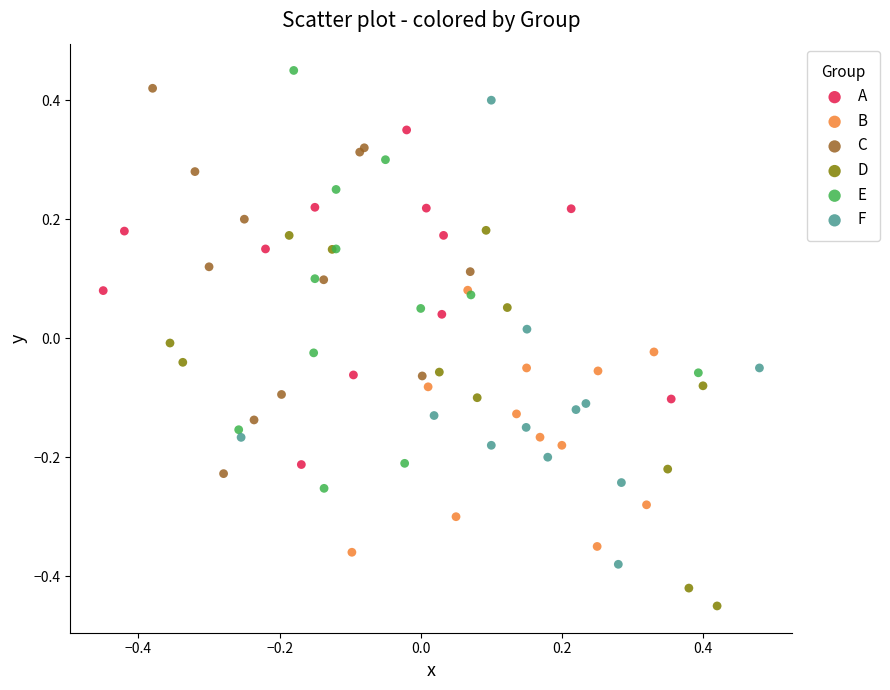

Which series reaches the minimum Y coordinate?

D